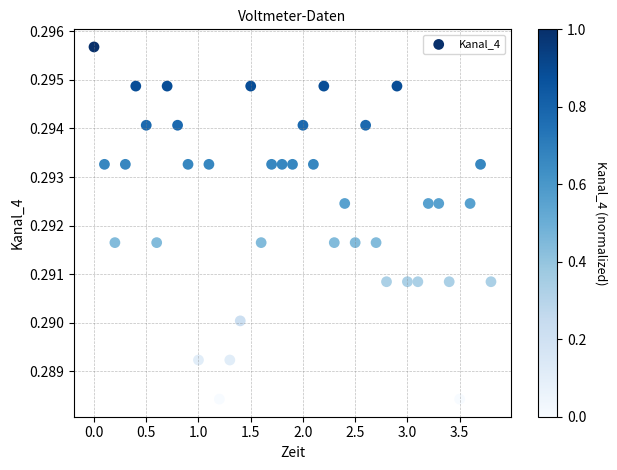

What is the range of X values (max minus min)?

3.8